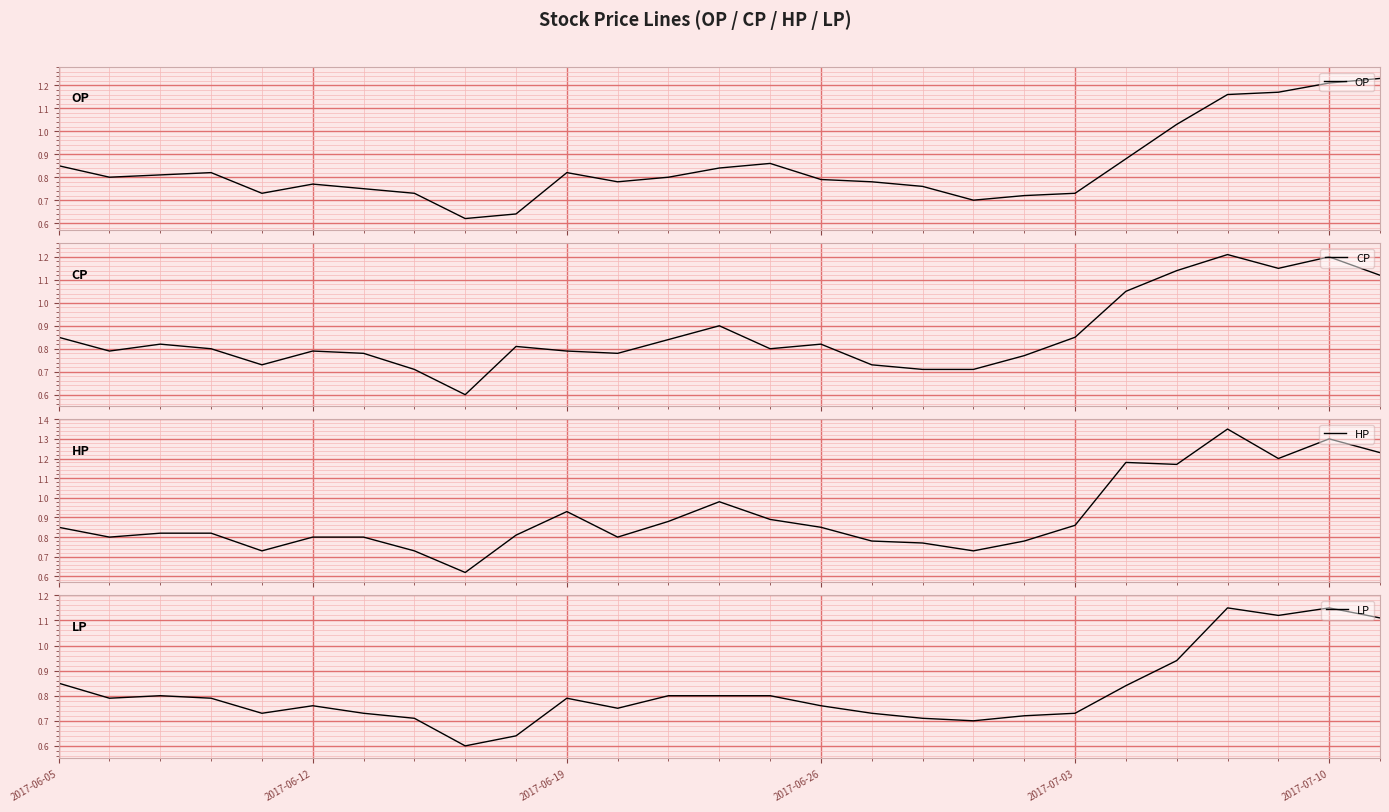

What is the approximate value of CP at 21?

1.1